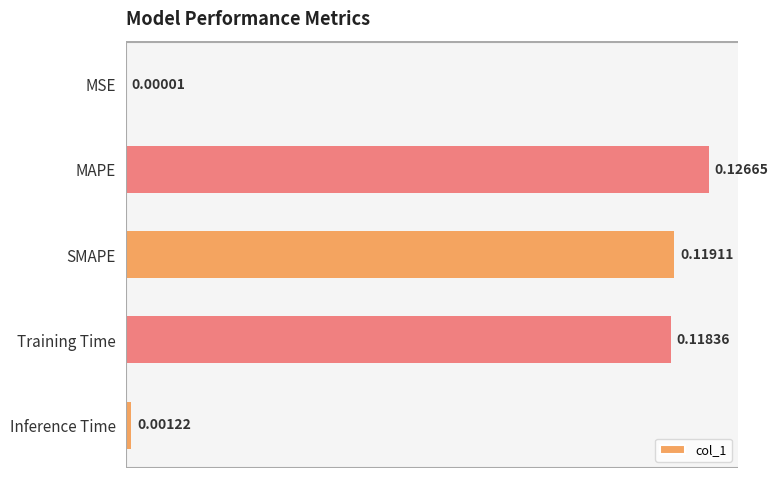

Are the bars horizontal?

Yes